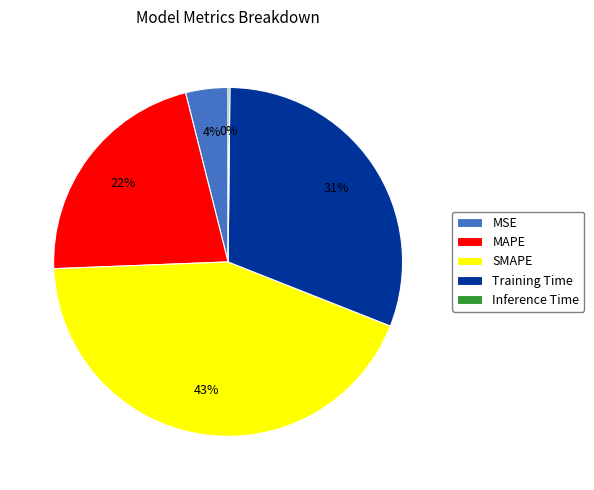

Does SMAPE account for over 50% of the chart?

No